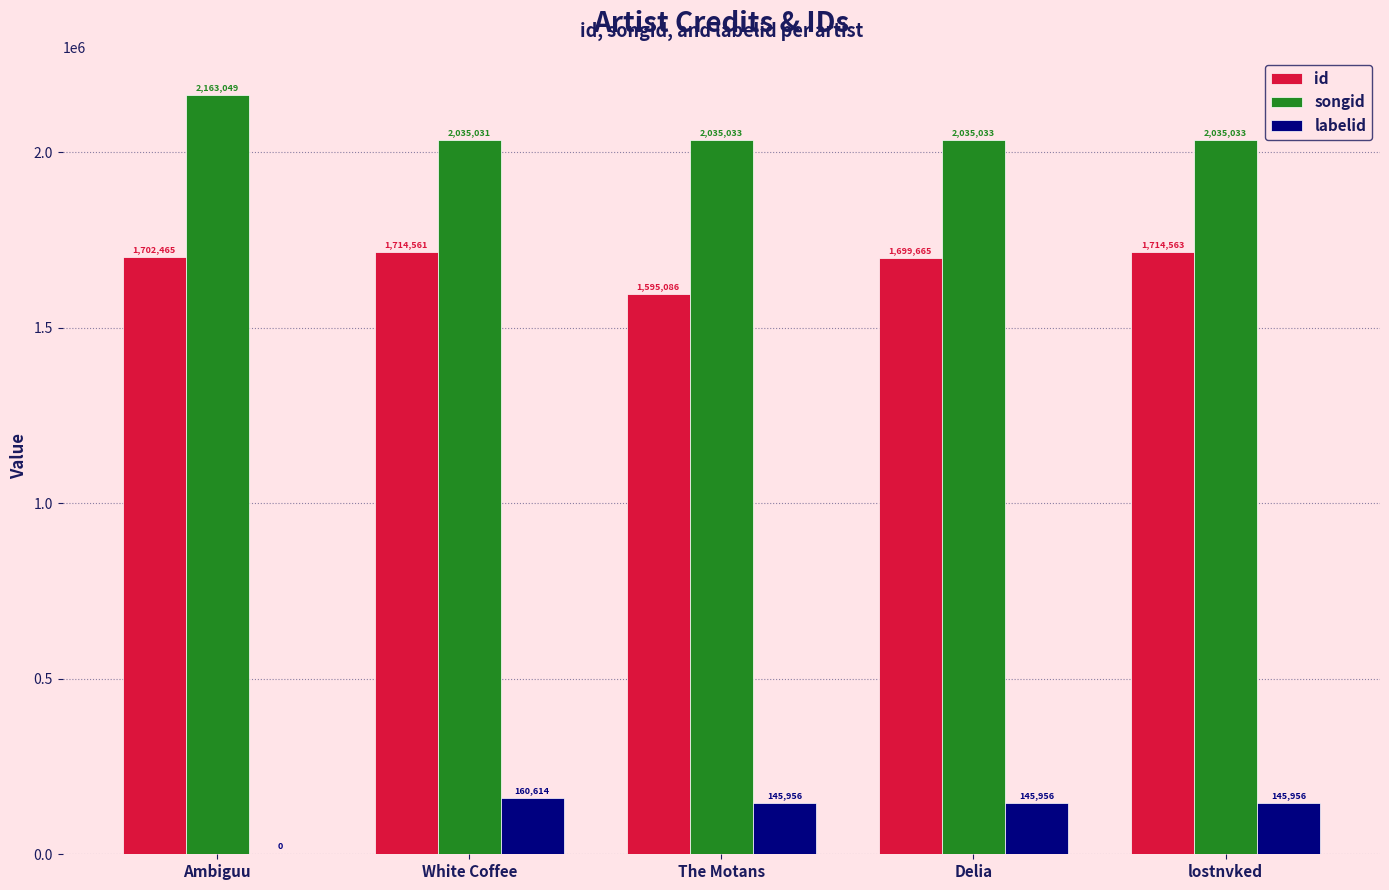

Which category has the highest value across all series?

Ambiguu